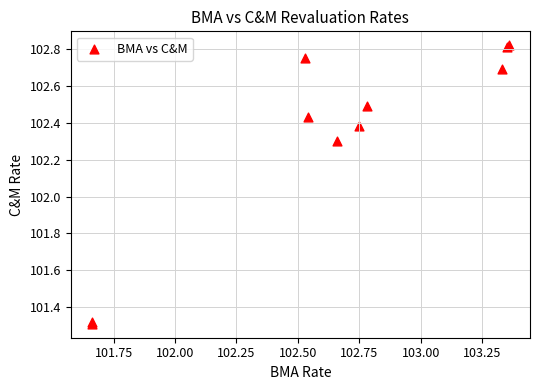

What Y value in the scatter plot is closest to 102?

102.3